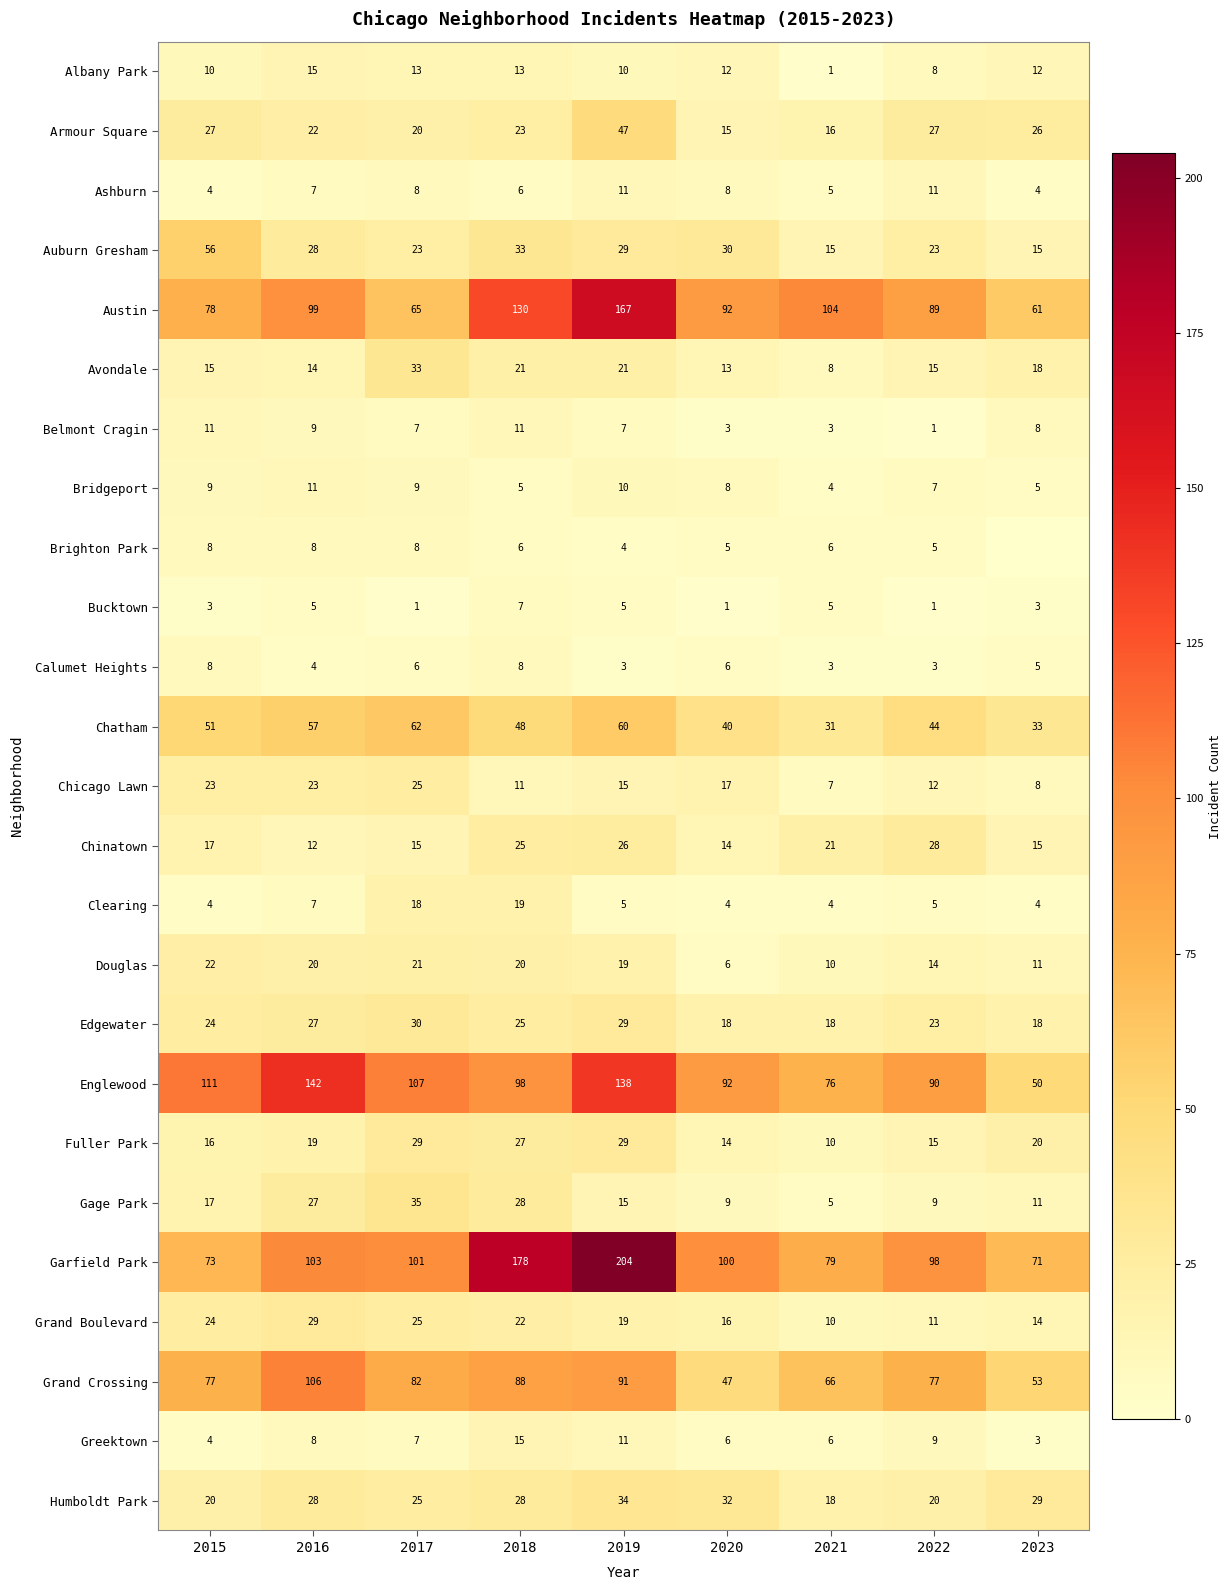

True or false: Albany Park has a value of 13 at 2017.

True